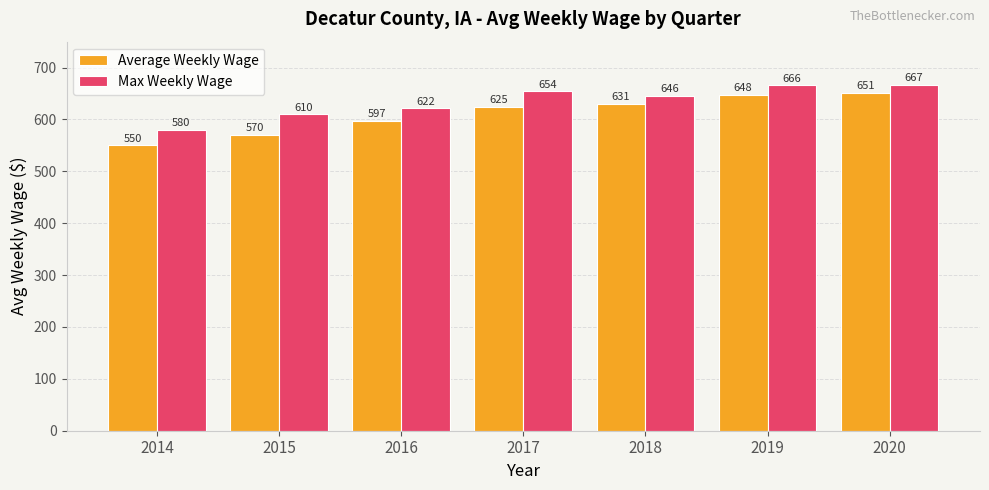

What are all the series names shown in the legend?

Average Weekly Wage, Max Weekly Wage